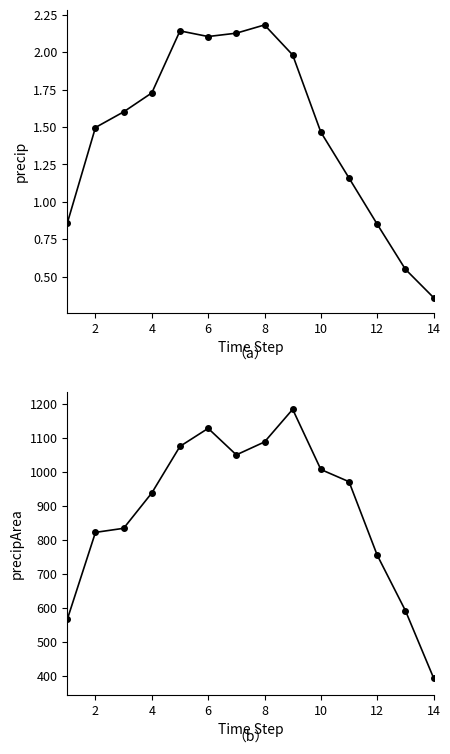

Does the chart display data point markers on the line(s)?

Yes